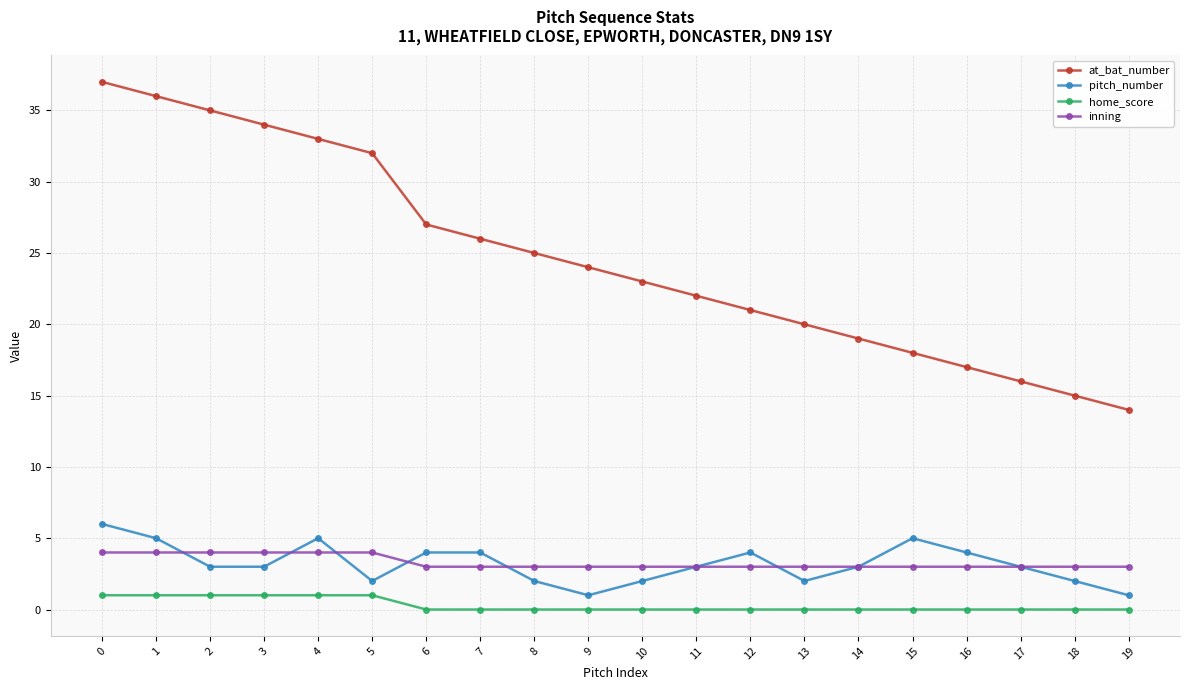

Reading right to left, extract all data points from this chart.

at_bat_number: 19=14	18=15	17=16	16=17	15=18	14=19	13=20	12=21	11=22	10=23	9=24	8=25	7=26	6=27	5=32	4=33	3=34	2=35	1=36	0=37
pitch_number: 19=1	18=2	17=3	16=4	15=5	14=3	13=2	12=4	11=3	10=2	9=1	8=2	7=4	6=4	5=2	4=5	3=3	2=3	1=5	0=6
home_score: 19=0	18=0	17=0	16=0	15=0	14=0	13=0	12=0	11=0	10=0	9=0	8=0	7=0	6=0	5=1	4=1	3=1	2=1	1=1	0=1
inning: 19=3	18=3	17=3	16=3	15=3	14=3	13=3	12=3	11=3	10=3	9=3	8=3	7=3	6=3	5=4	4=4	3=4	2=4	1=4	0=4